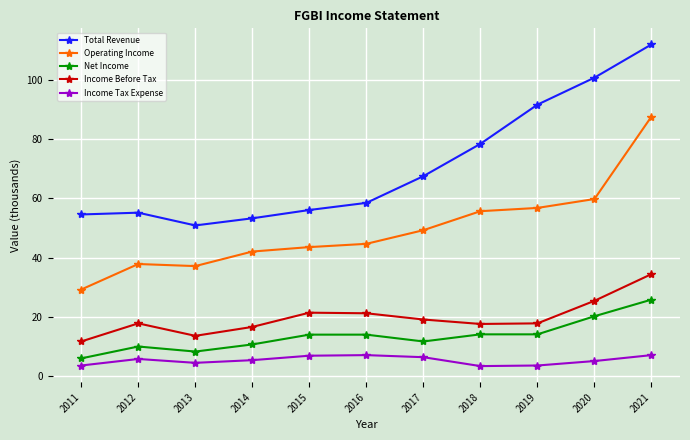

What is the difference between the maximum and second lowest values in the Income Tax Expense series?

3.5